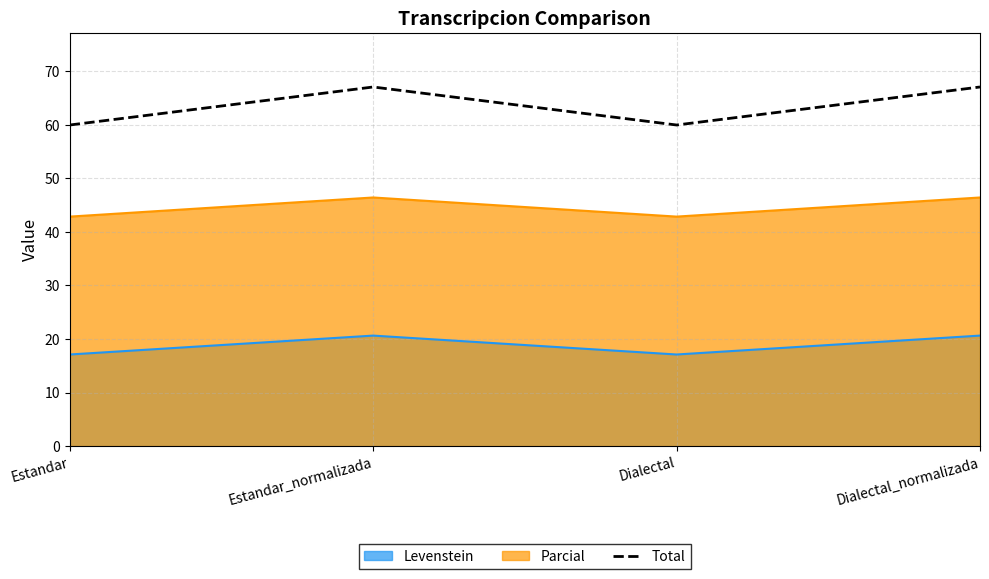

Does the chart have visible grid lines?

Yes